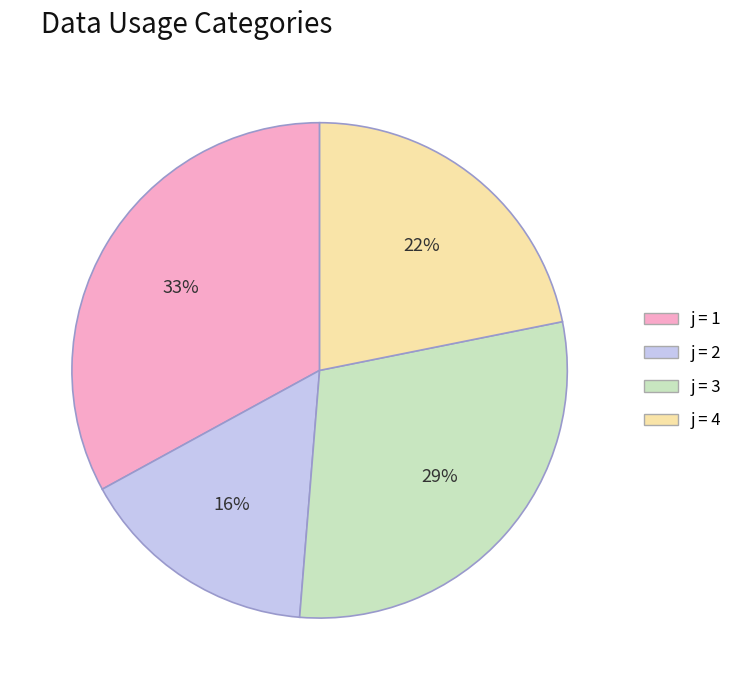

Is there any slice that represents more than half of the pie?

No